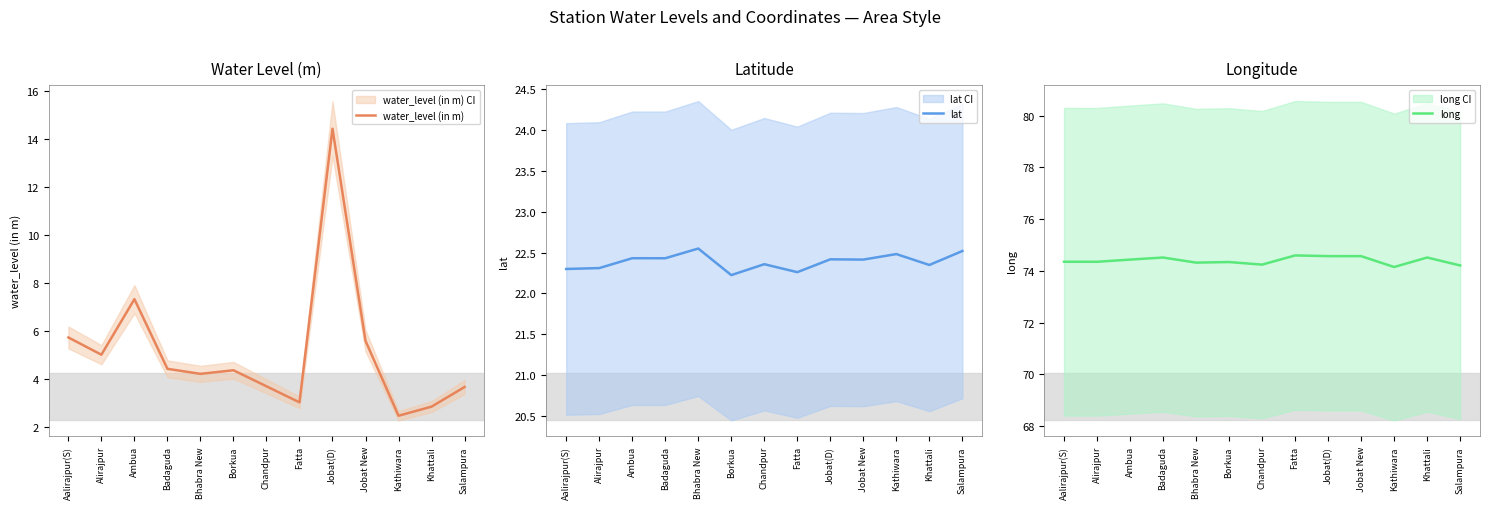

In water_level (in m), how many points are lower than both neighbors (excluding endpoints)?

4